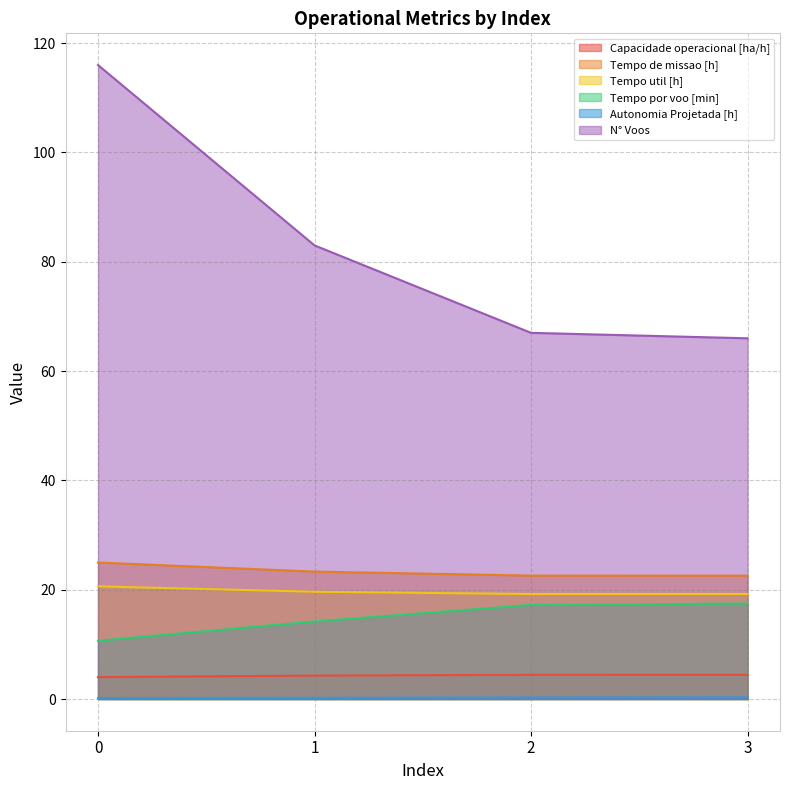

Which series has the largest range (max minus min)?

N° Voos